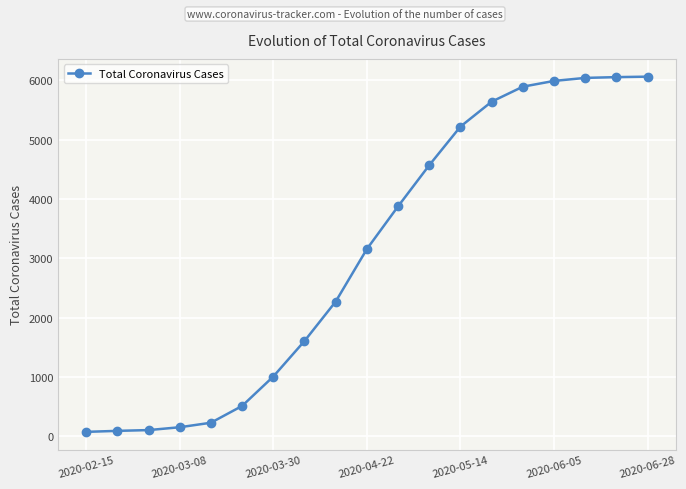

How many categories are shown in the chart?

19